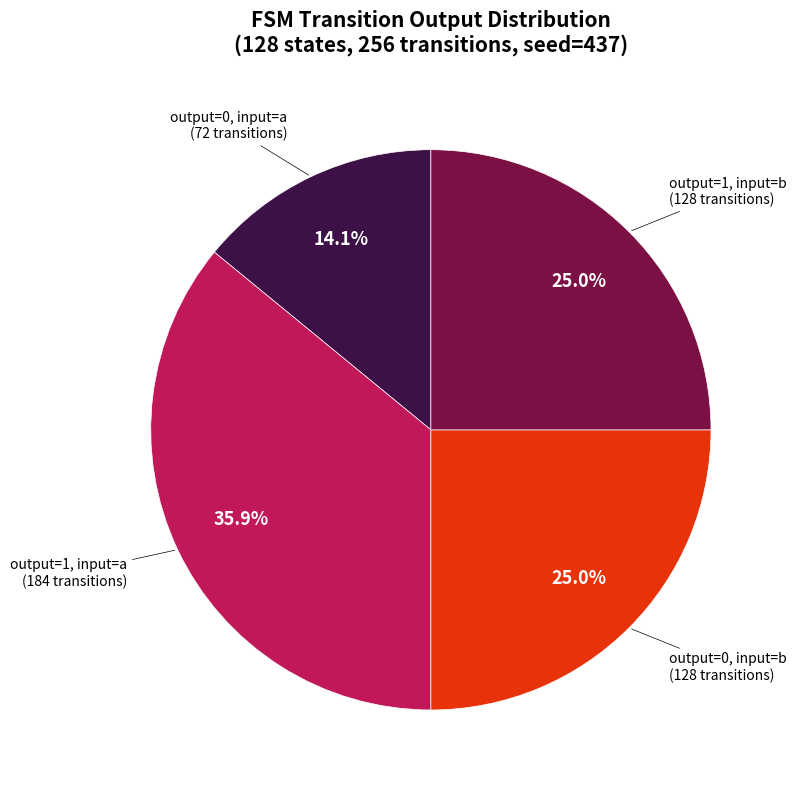

Does any single category account for the majority?

No